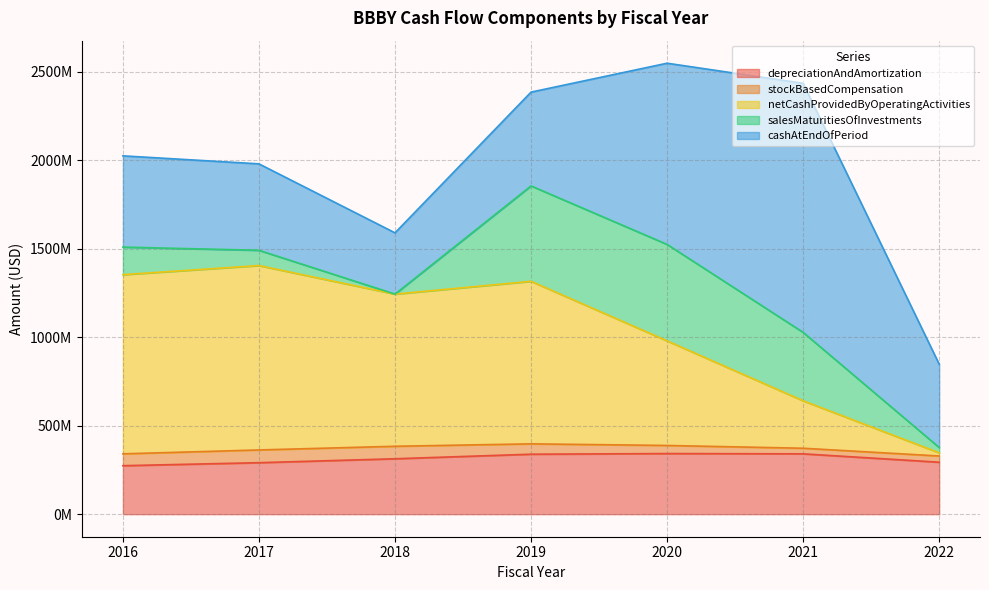

True or false: stockBasedCompensation and netCashProvidedByOperatingActivities intersect in this chart.

True